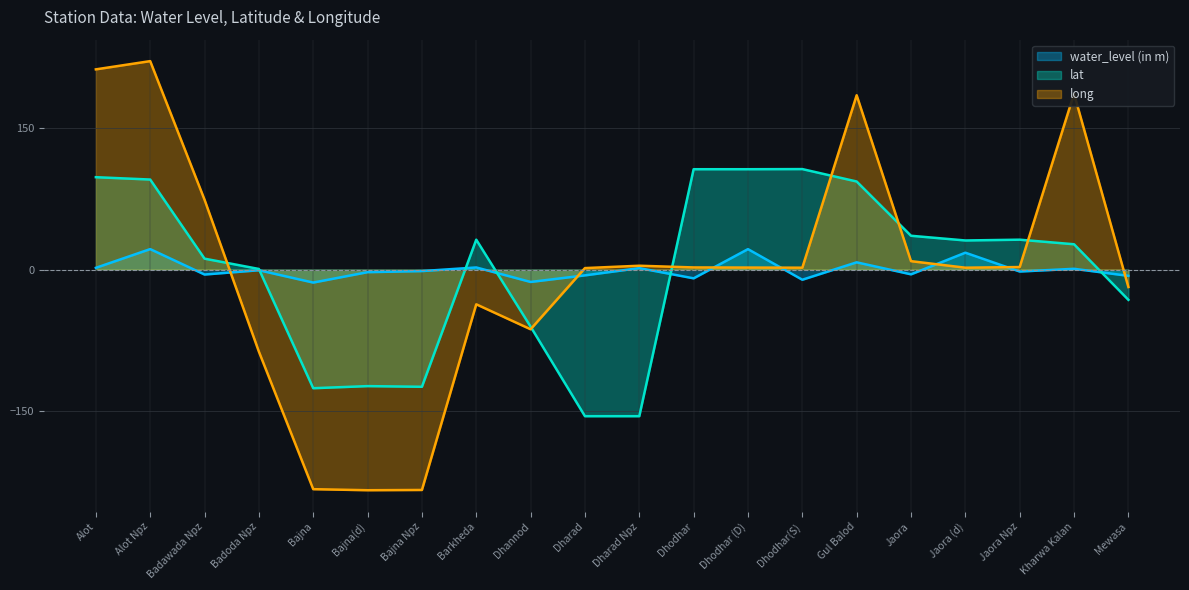

What is the total value across all series at Barkheda?

-2.6